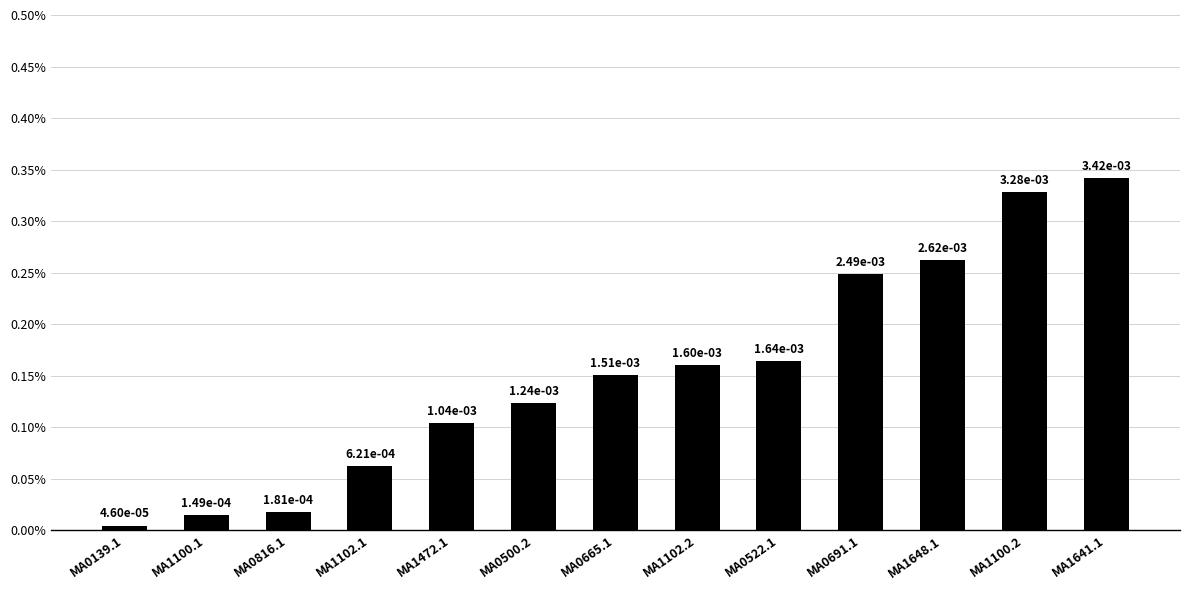

Does the chart contain stacked bars?

No